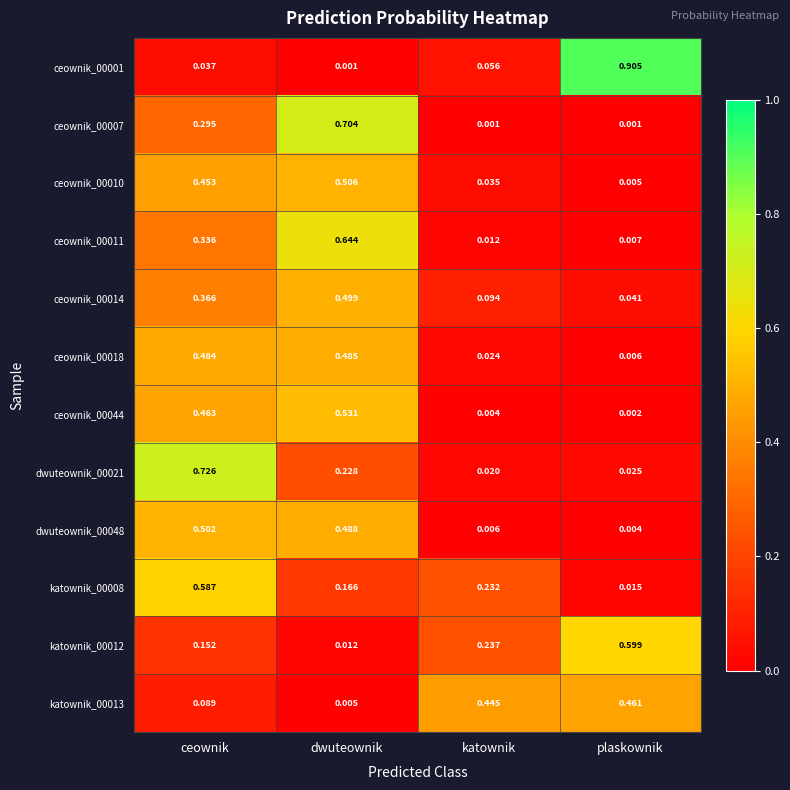

At which category does the chart reach its peak across all series?

plaskownik